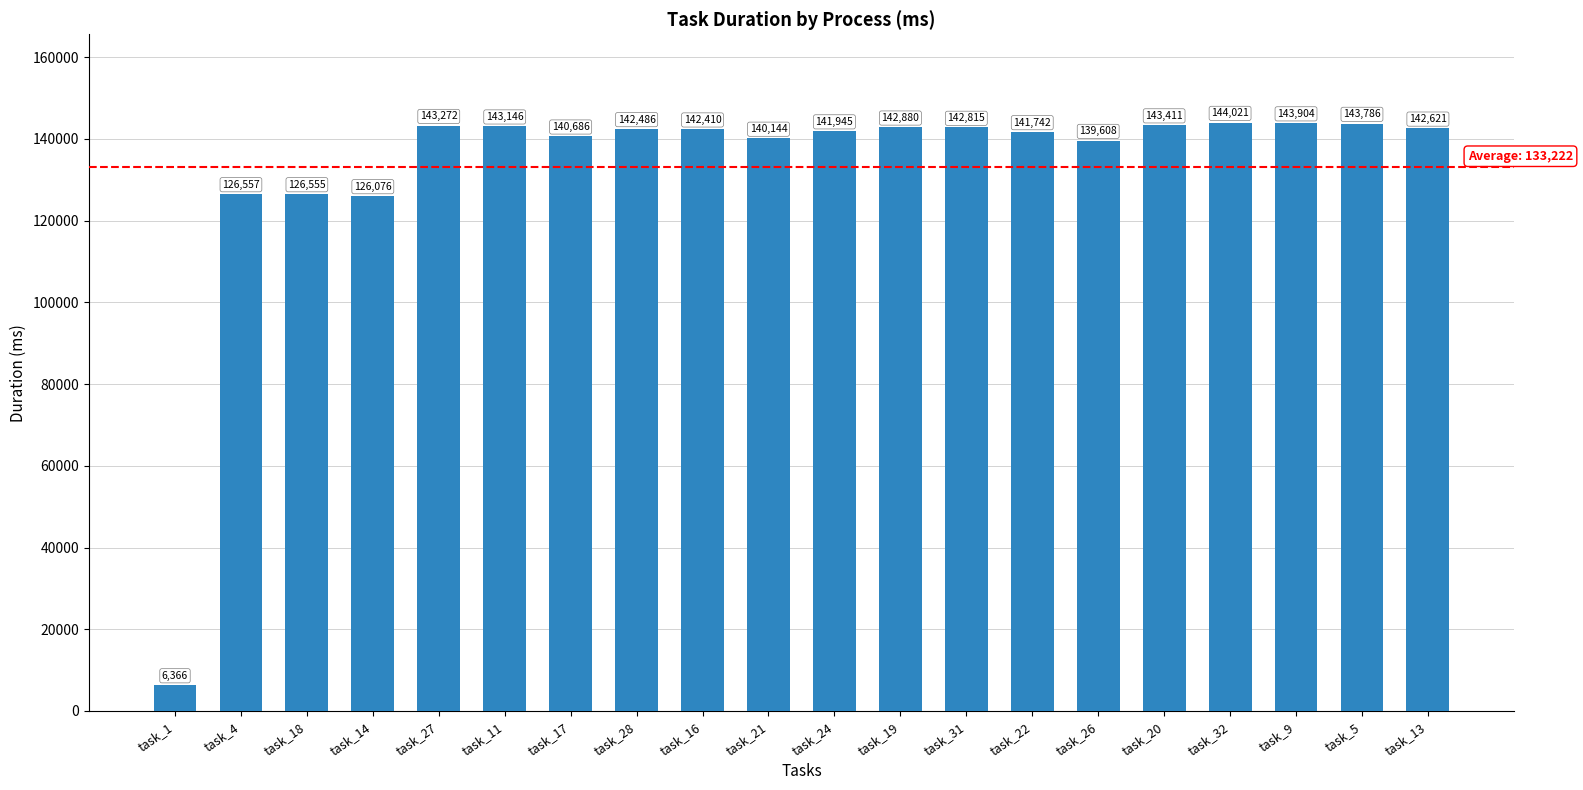

What is the approximate value at task_4, to the nearest 100?

126600